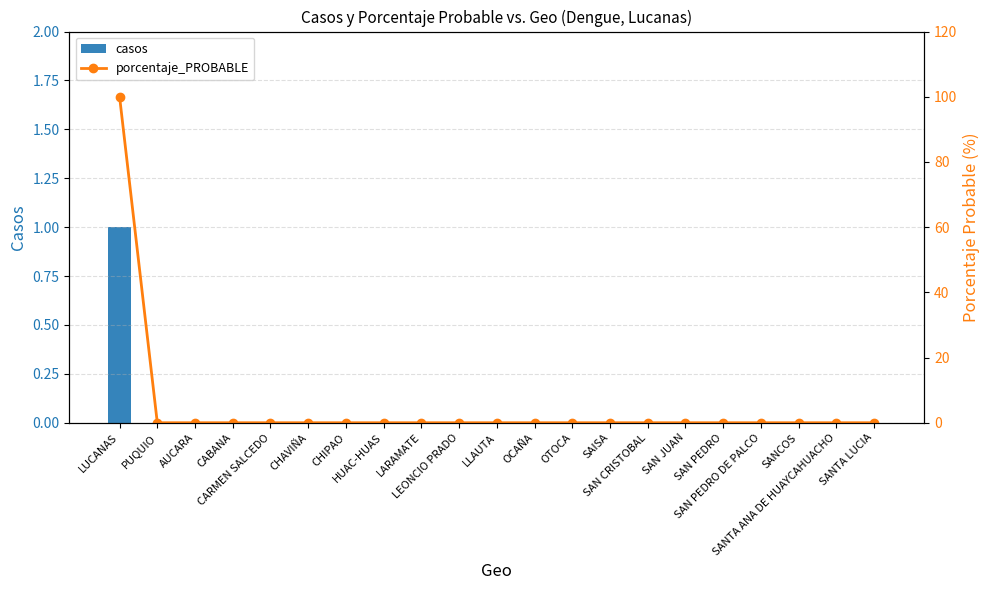

What is the label of the 11th bar from the left?

LLAUTA